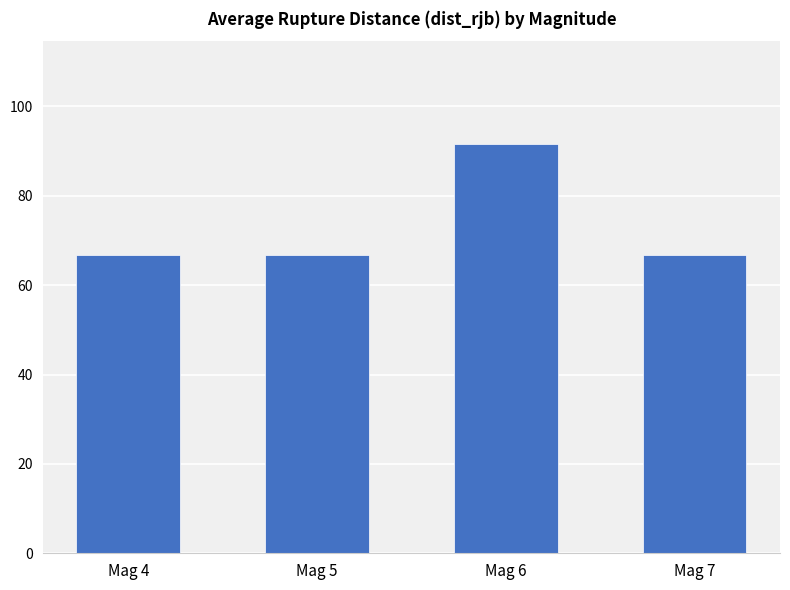

Does the chart contain stacked bars?

No